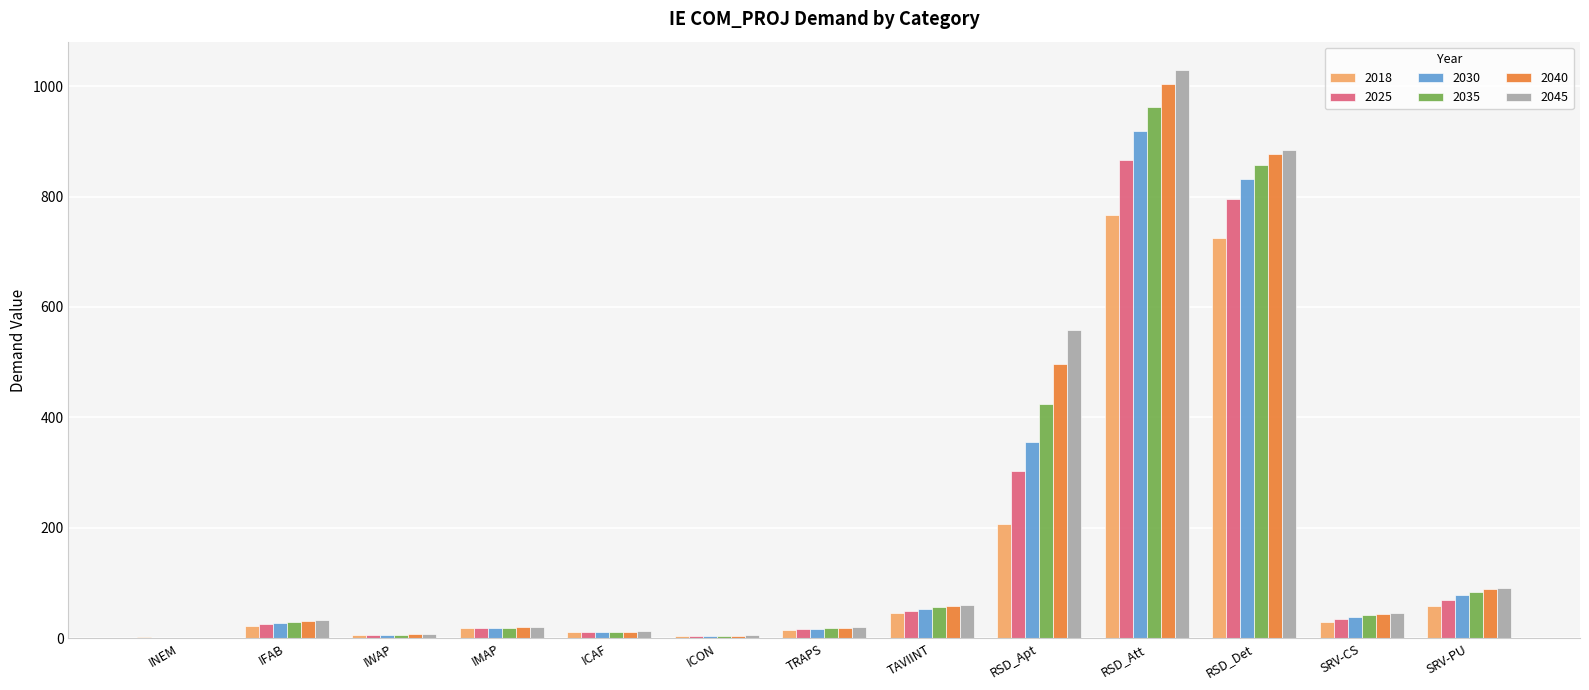

What is the total value across all series at IFAB?

168.3